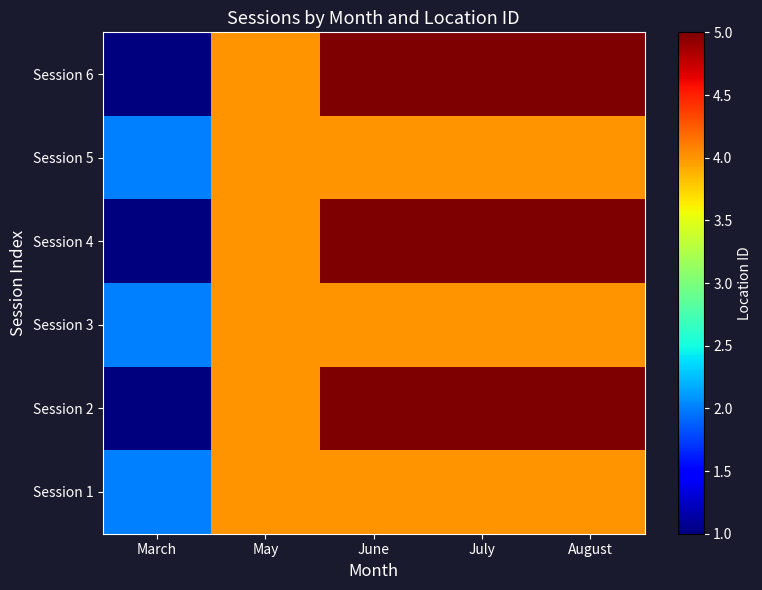

Rank the series at March from lowest to highest value.

Session 2, Session 4, Session 6, Session 1, Session 3, Session 5